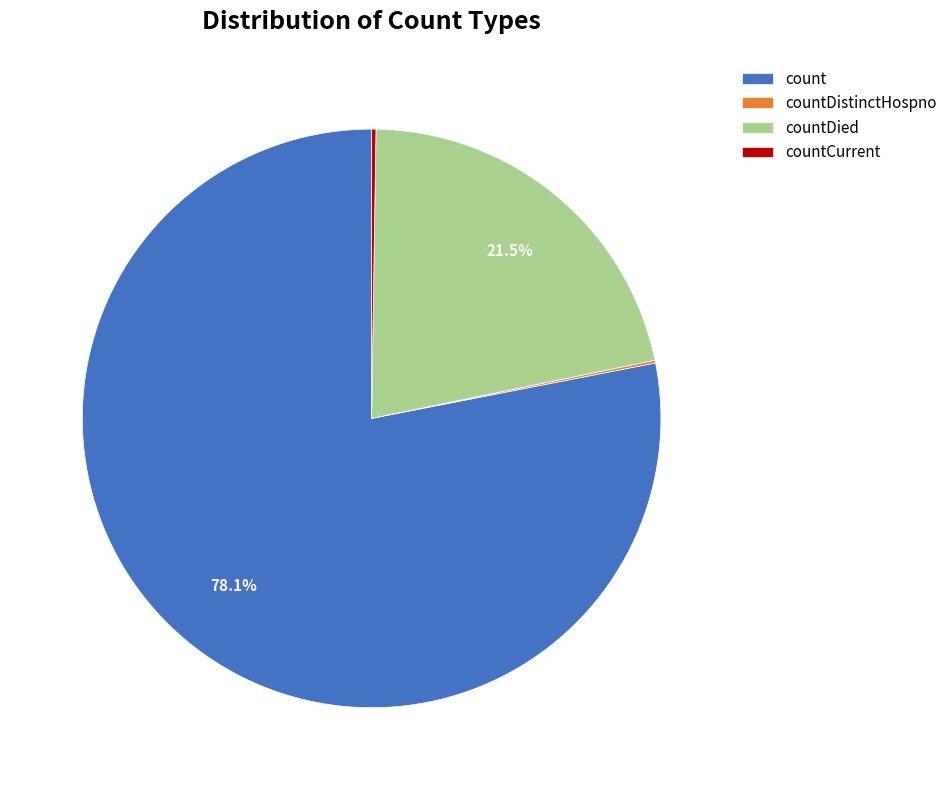

Which slice is the largest?

count